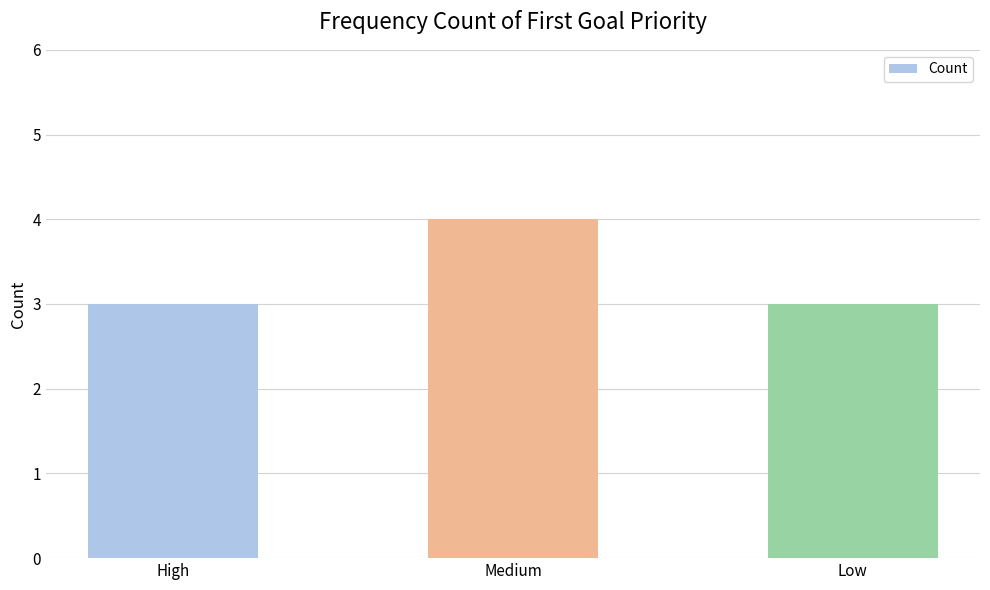

What is the label of the 1st bar from the left?

High